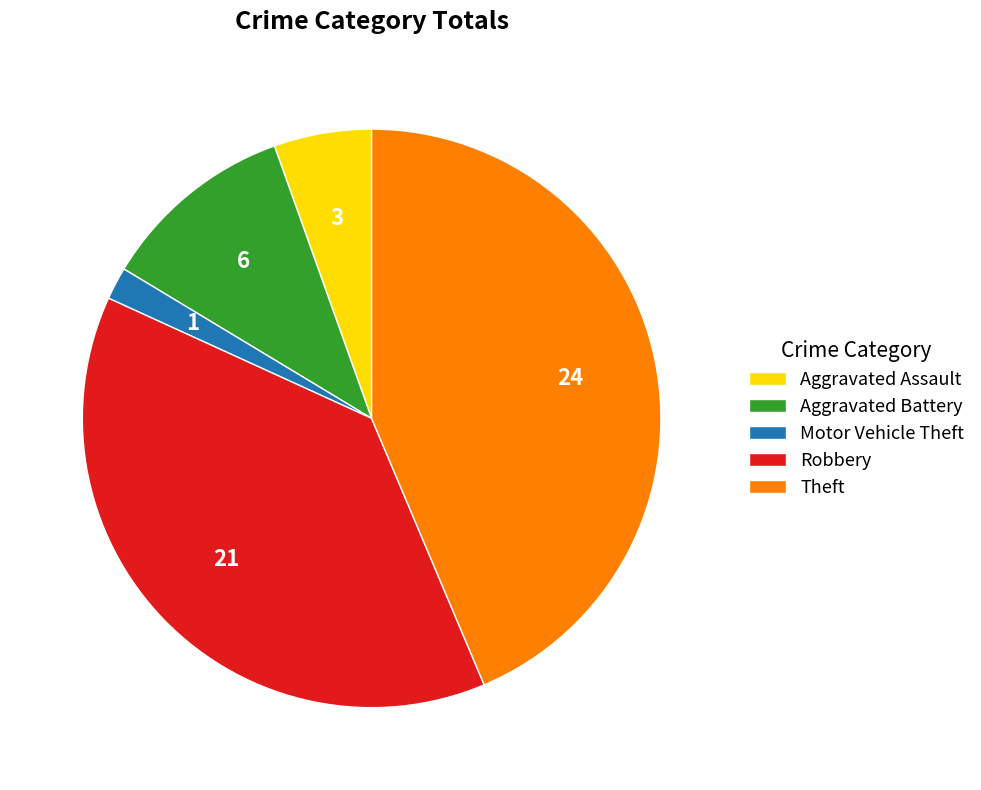

Combined, do Aggravated Assault and Motor Vehicle Theft account for over 50%?

No